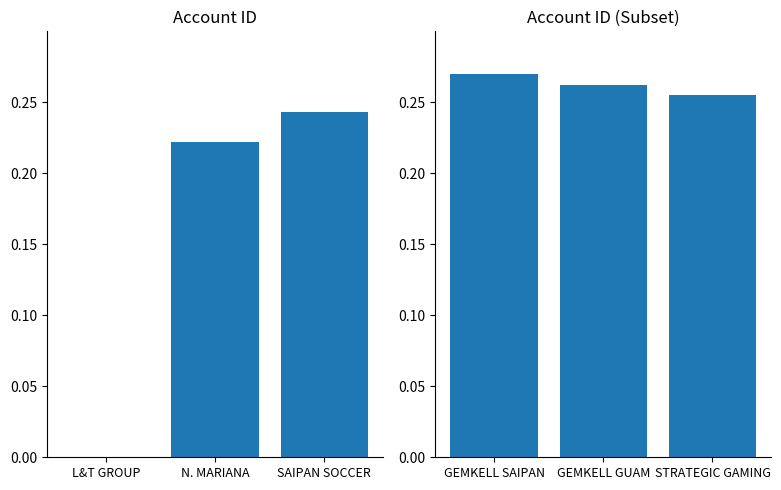

What is the difference between the maximum and minimum values in the Account ID (Left) series?

0.2